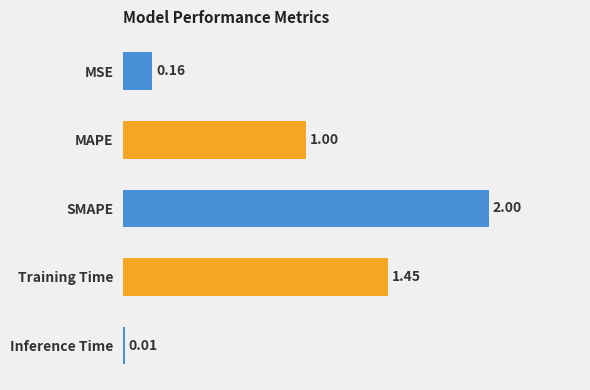

Where is the data nearest to the value 1?

MAPE